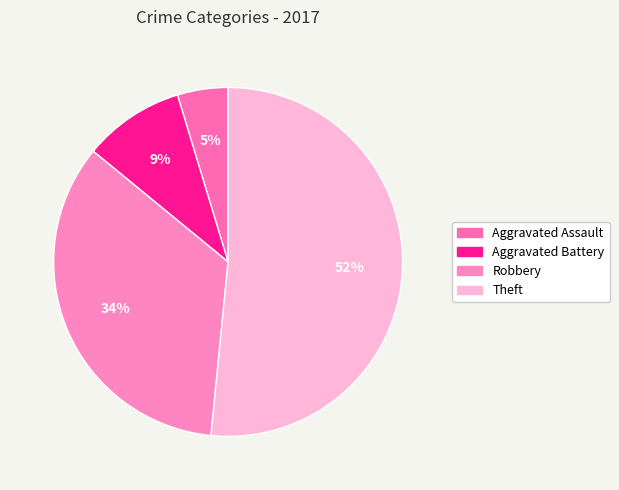

To the nearest percent, what is the difference between the largest and smallest slice percentages?

47%